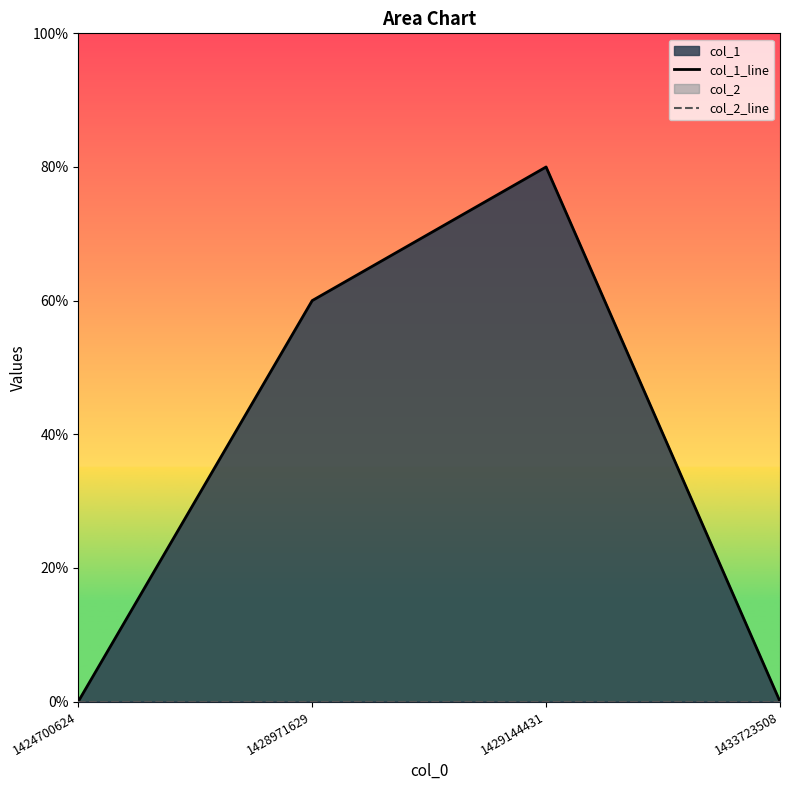

At how many categories does at least one series exceed 1?

2